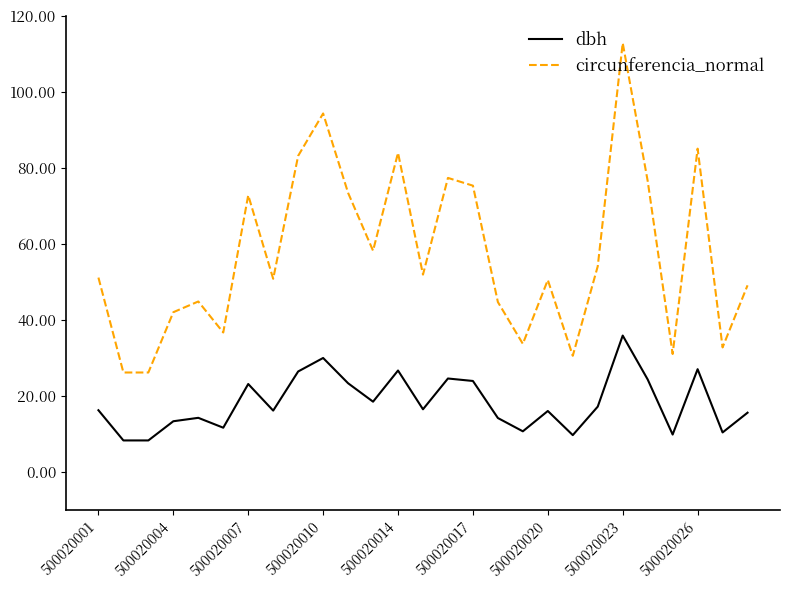

List the series in order of their peak value, highest first.

circunferencia_normal, dbh